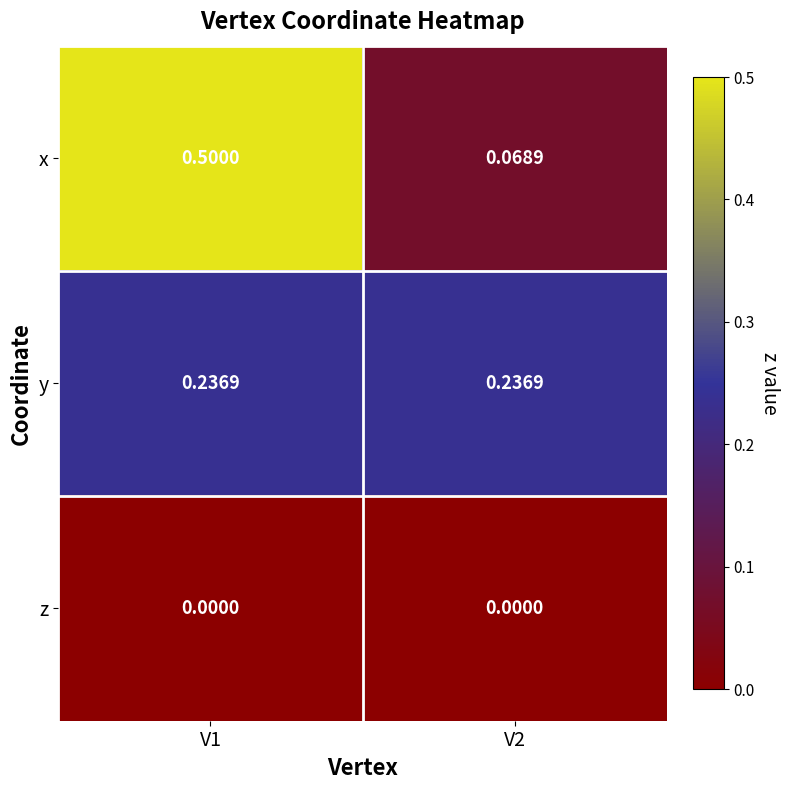

How many data points does each series have?

2